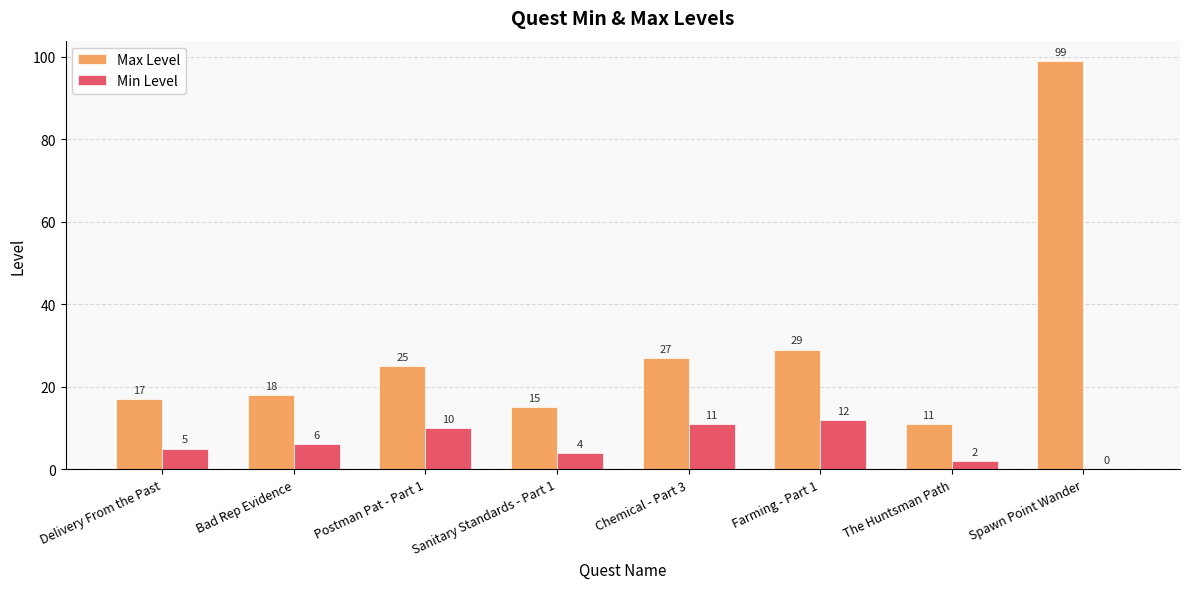

Are the bars grouped side by side (vs. stacked)?

Yes